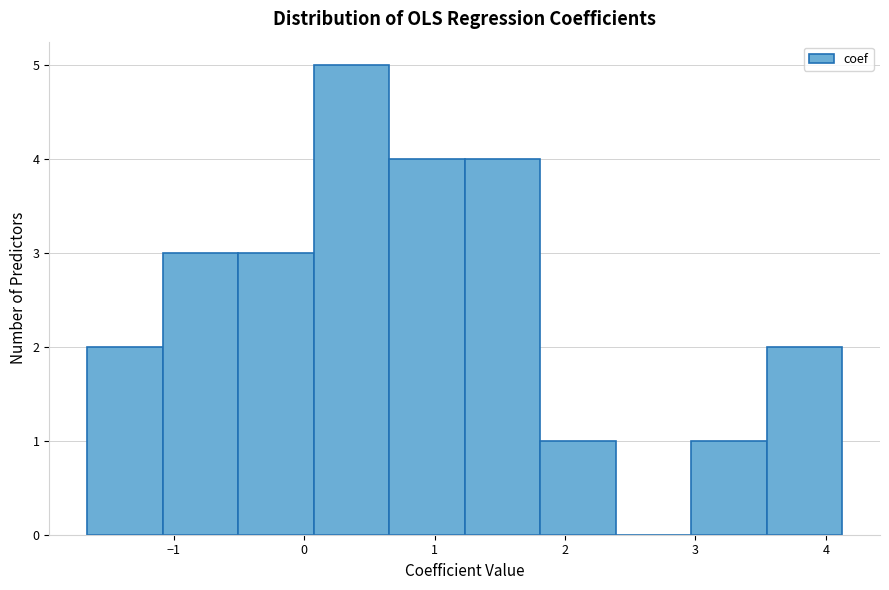

Over which range of the x-axis is the bar tallest?

0.1 to 0.7